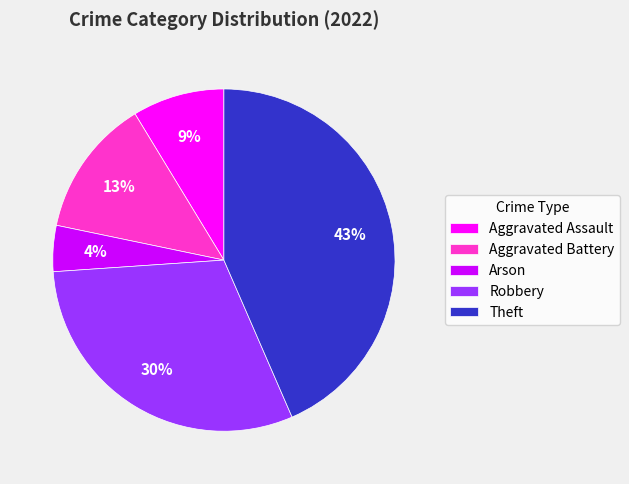

What is the ratio of the value at Theft to the value at Robbery?

1.4